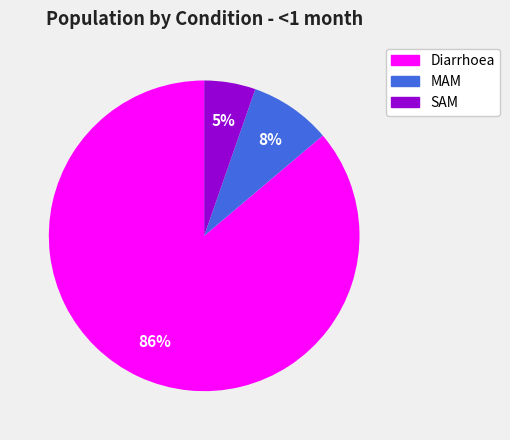

To the nearest percent, what is the average slice percentage?

33%